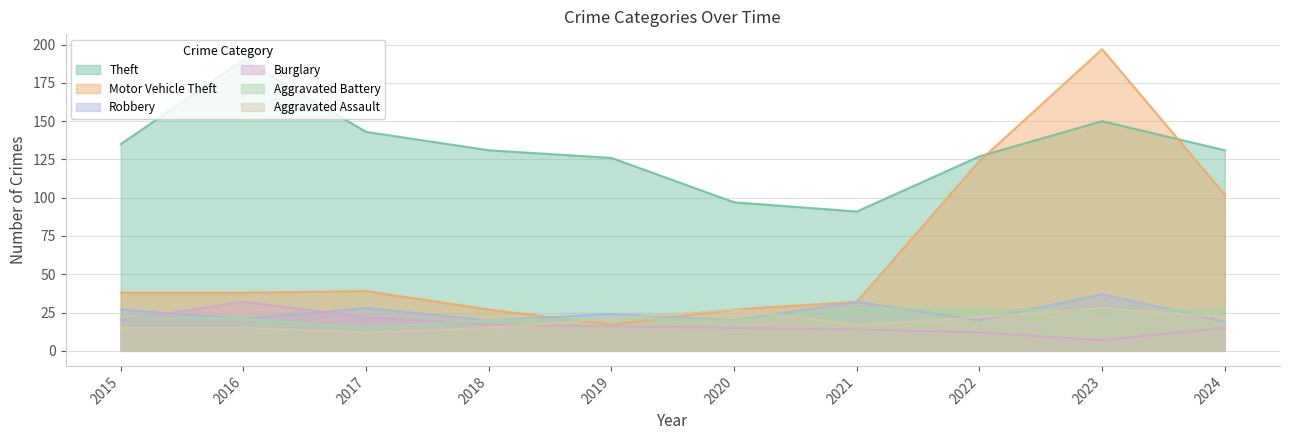

The value of Aggravated Assault at 2024 is 22. True or false?

True